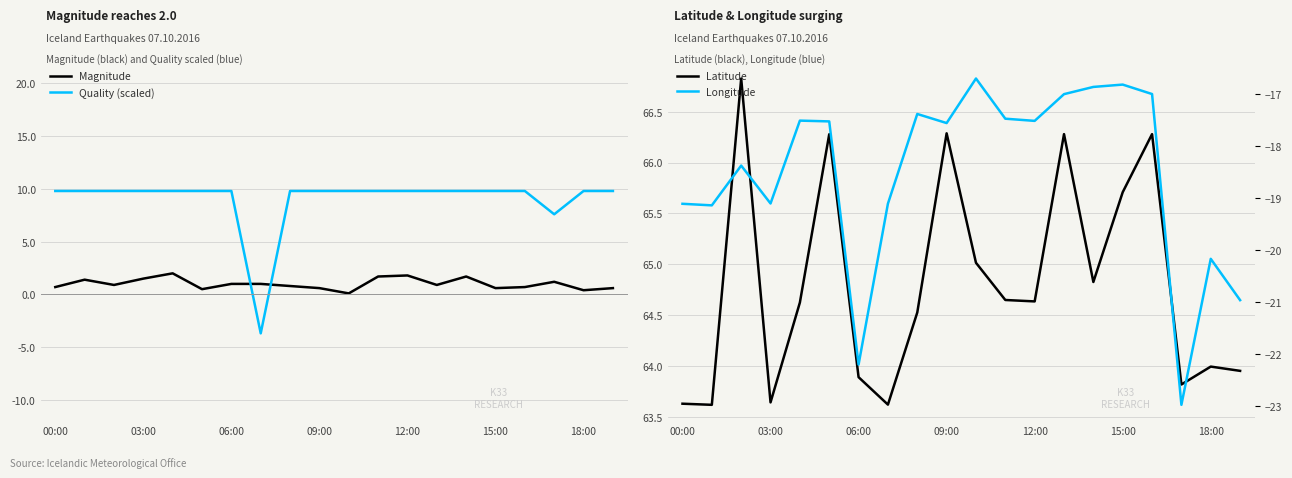

What is the highest value of the Quality (scaled) series?

9.8